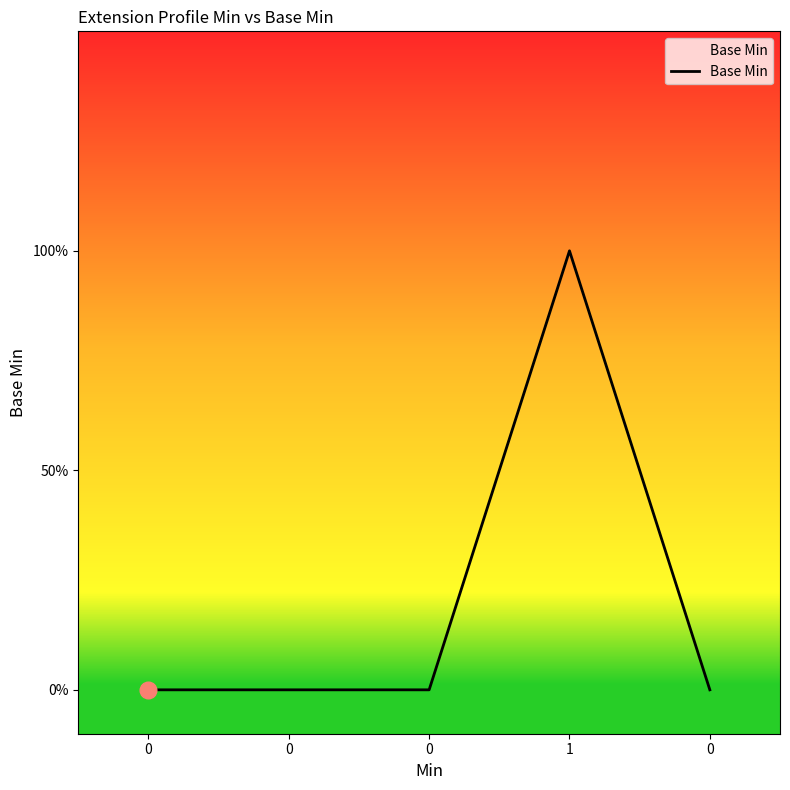

True or false: the data shows 1 at 1.

False